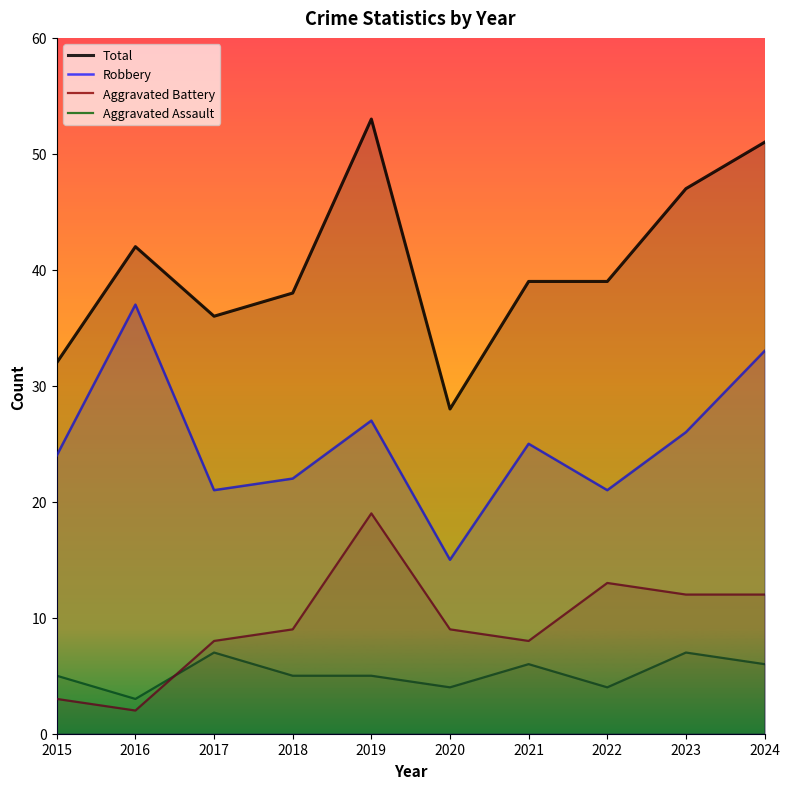

Does the chart have visible grid lines?

No